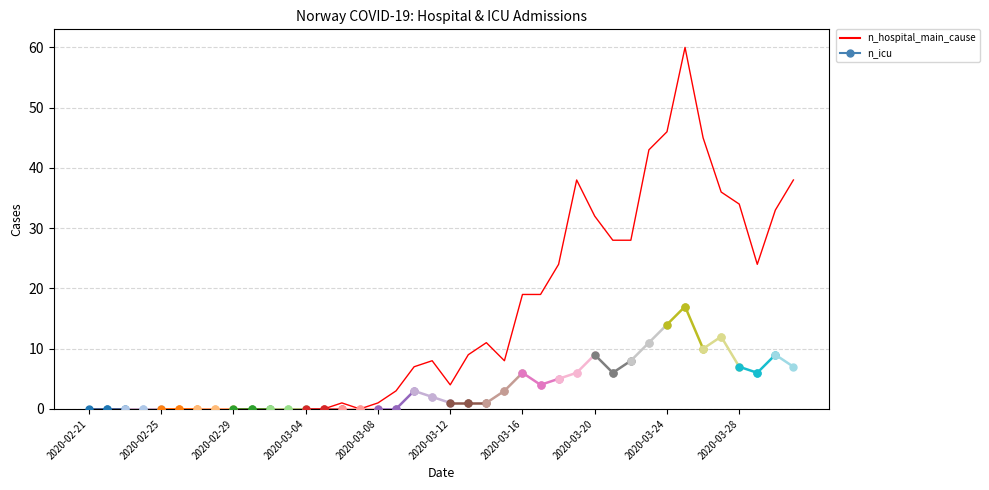

Rank the categories by value from highest to lowest.

2020-03-25, 2020-03-24, 2020-03-26, 2020-03-23, 2020-03-19, 2020-03-31, 2020-03-27, 2020-03-28, 2020-03-30, 2020-03-20, 2020-03-21, 2020-03-22, 2020-03-18, 2020-03-29, 2020-03-16, 2020-03-17, 2020-03-14, 2020-03-13, 2020-03-11, 2020-03-15, 2020-03-10, 2020-03-12, 2020-03-09, 2020-03-06, 2020-03-08, 2020-02-21, 2020-02-22, 2020-02-23, 2020-02-24, 2020-02-25, 2020-02-26, 2020-02-27, 2020-02-28, 2020-02-29, 2020-03-01, 2020-03-02, 2020-03-03, 2020-03-04, 2020-03-05, 2020-03-07